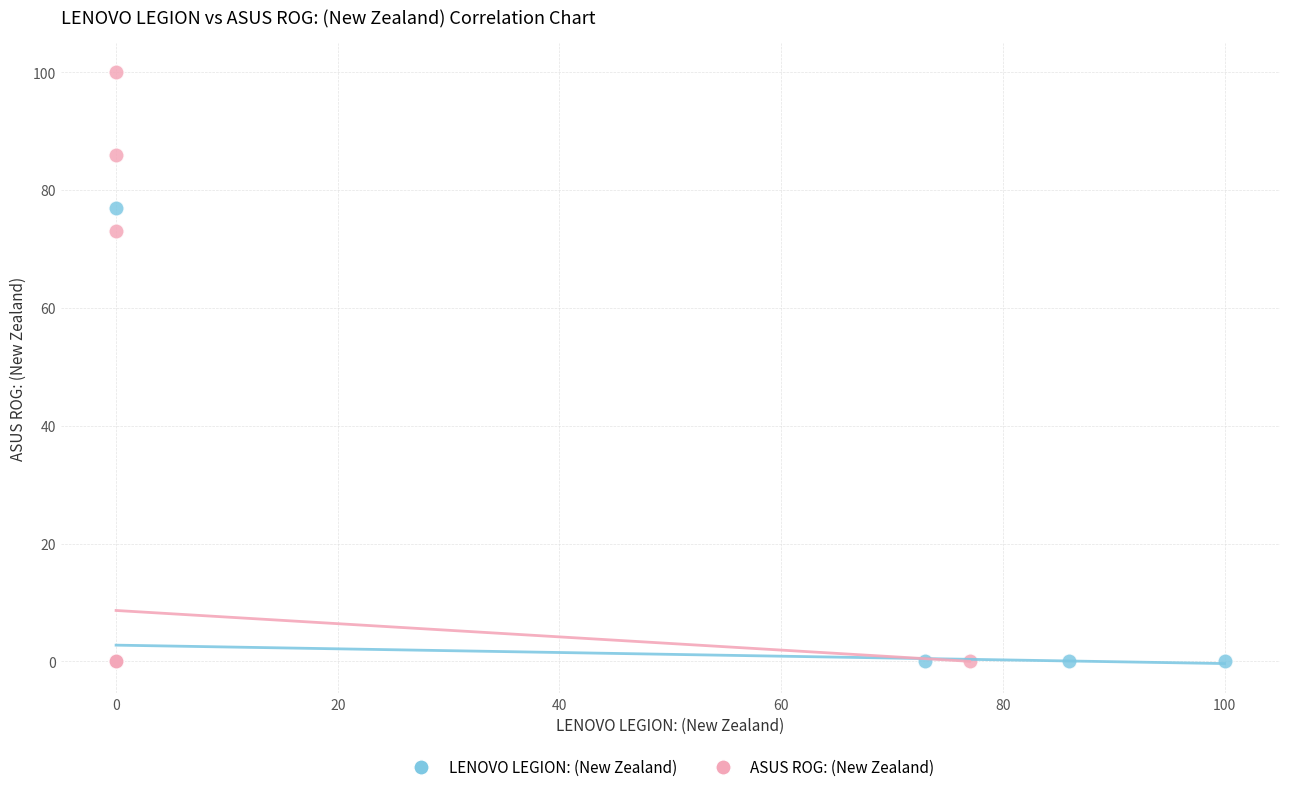

Which series contains the highest Y value?

ASUS ROG: (New Zealand)